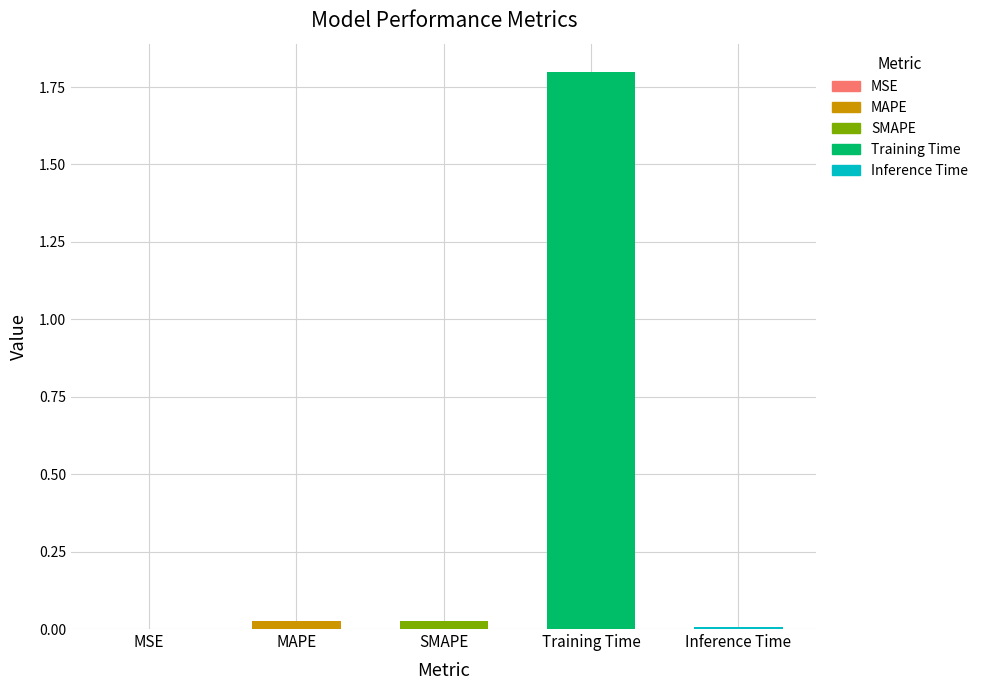

What is the label of the 1st bar from the left?

MSE